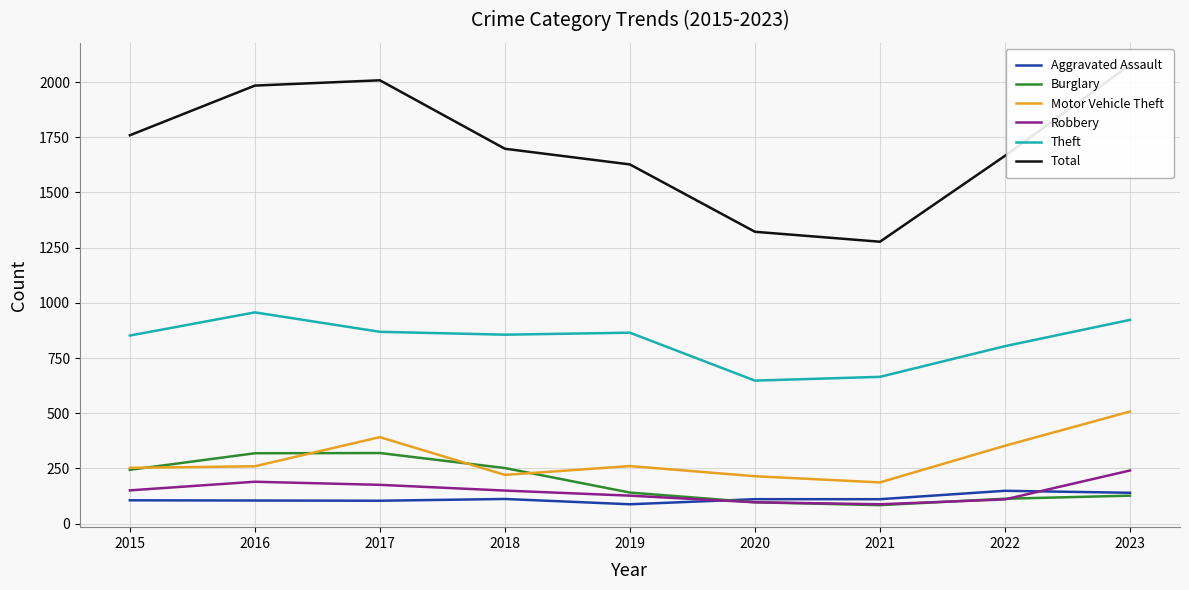

Count the number of data series in this chart.

6